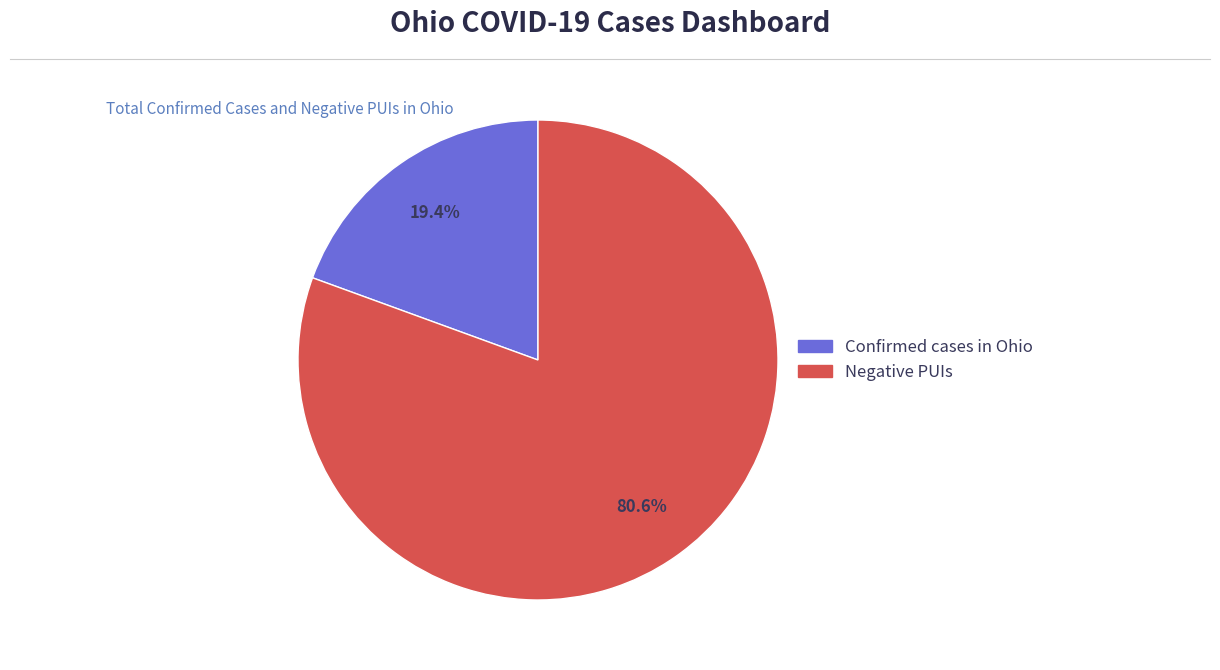

How many segments does this pie chart have?

2